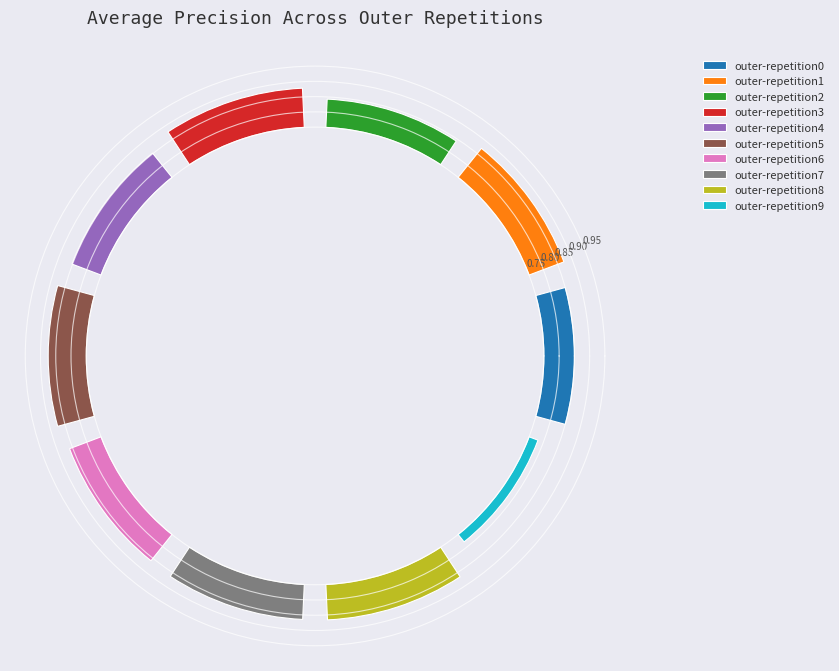

Combined, what portion of the pie is outer-repetition4 and outer-repetition7?

20.8%